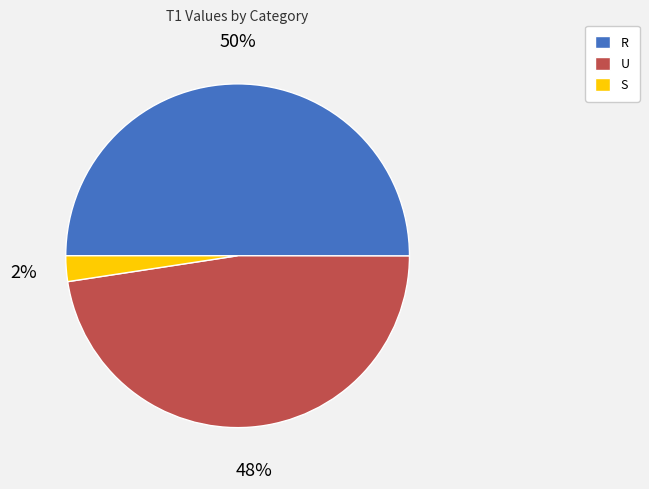

Which has a higher value, U or R?

R